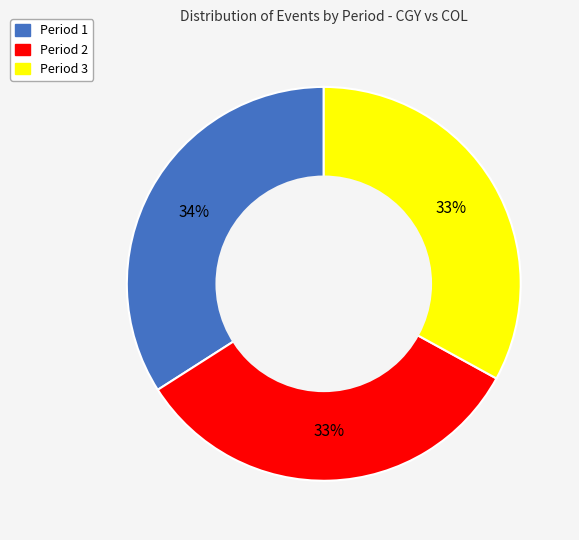

What is the ratio of the value at Period 2 to the value at Period 3?

1.0